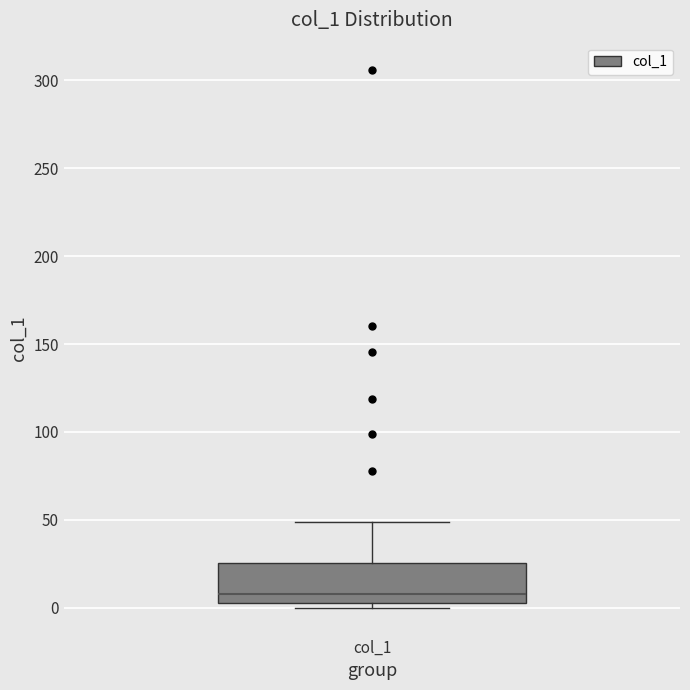

Transcribe this box plot: give where the median line is, the range the box spans, and where the two whiskers end, as read against the y-axis. The values are not printed on the chart, so give them approximately, as read against the axis.

median 10, box 5 to 25, whiskers 0 to 50